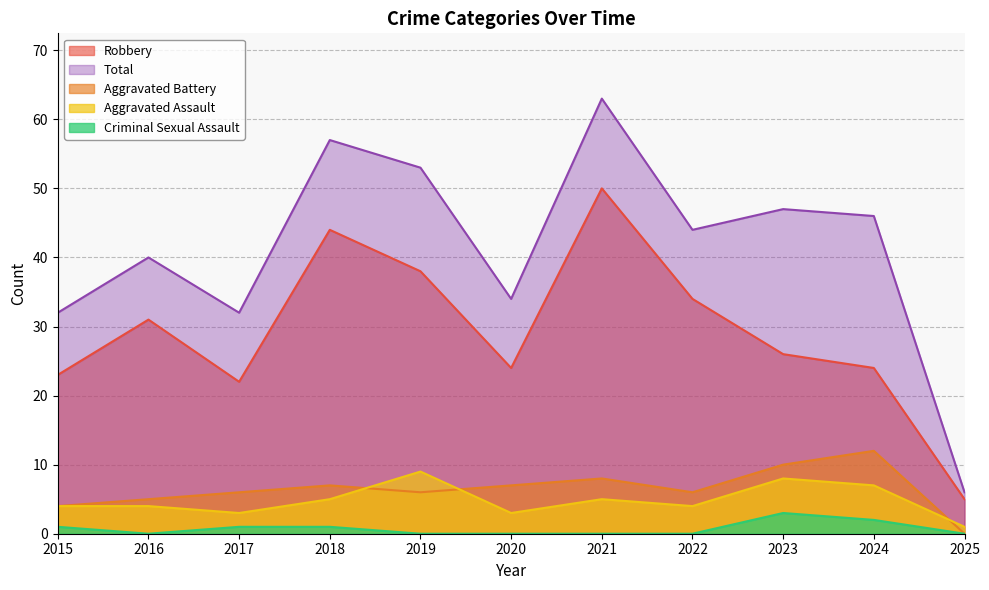

Which series has the largest range (max minus min)?

Total